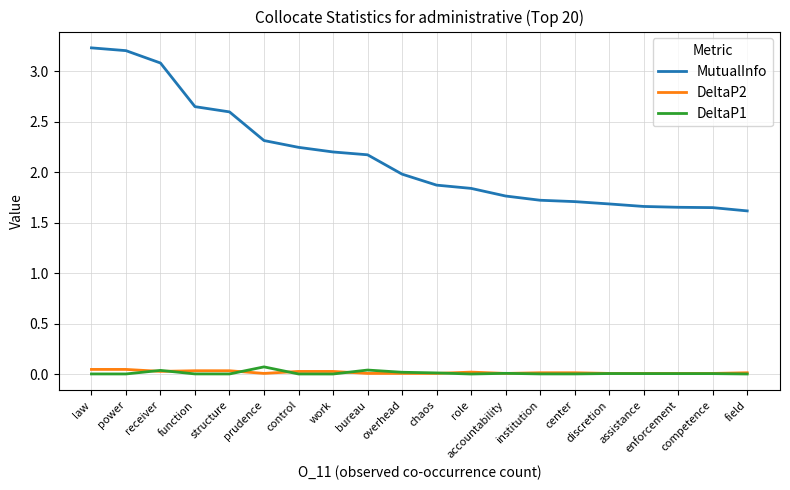

Which series has the widest spread of values?

MutualInfo